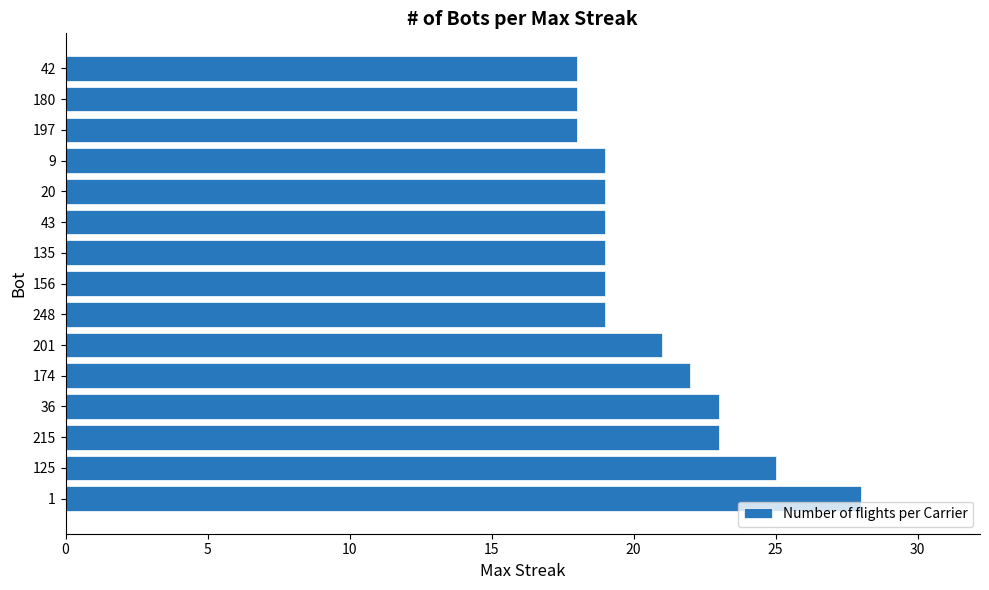

What is the average value?

21